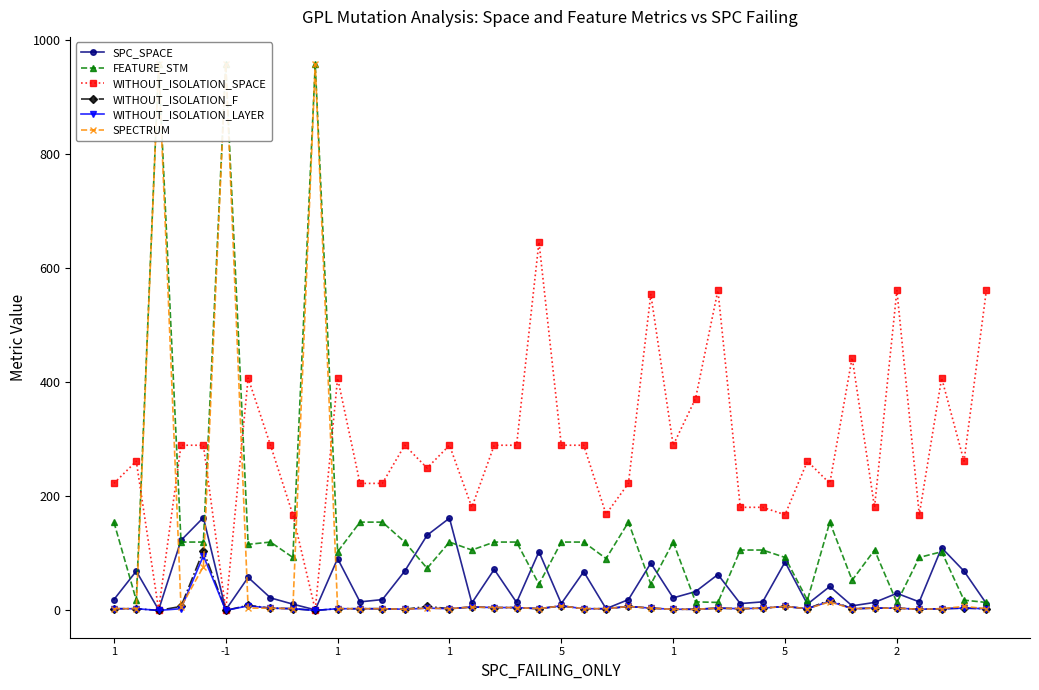

How many values in the WITHOUT_ISOLATION_LAYER series exceed 2?

17